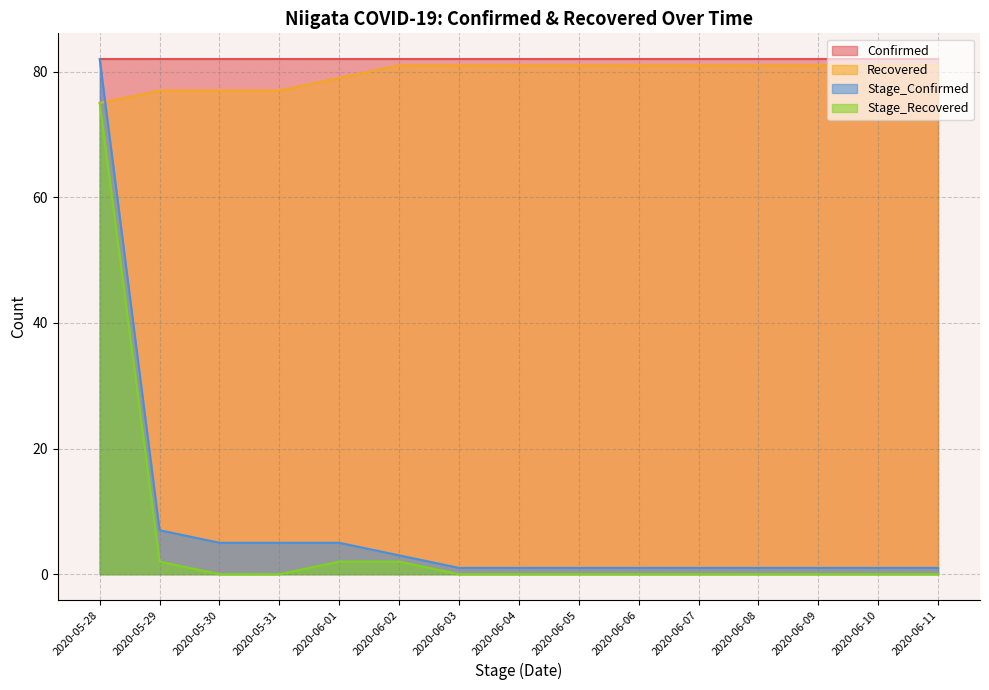

What is the label of the 8th point from the left?

2020-06-04